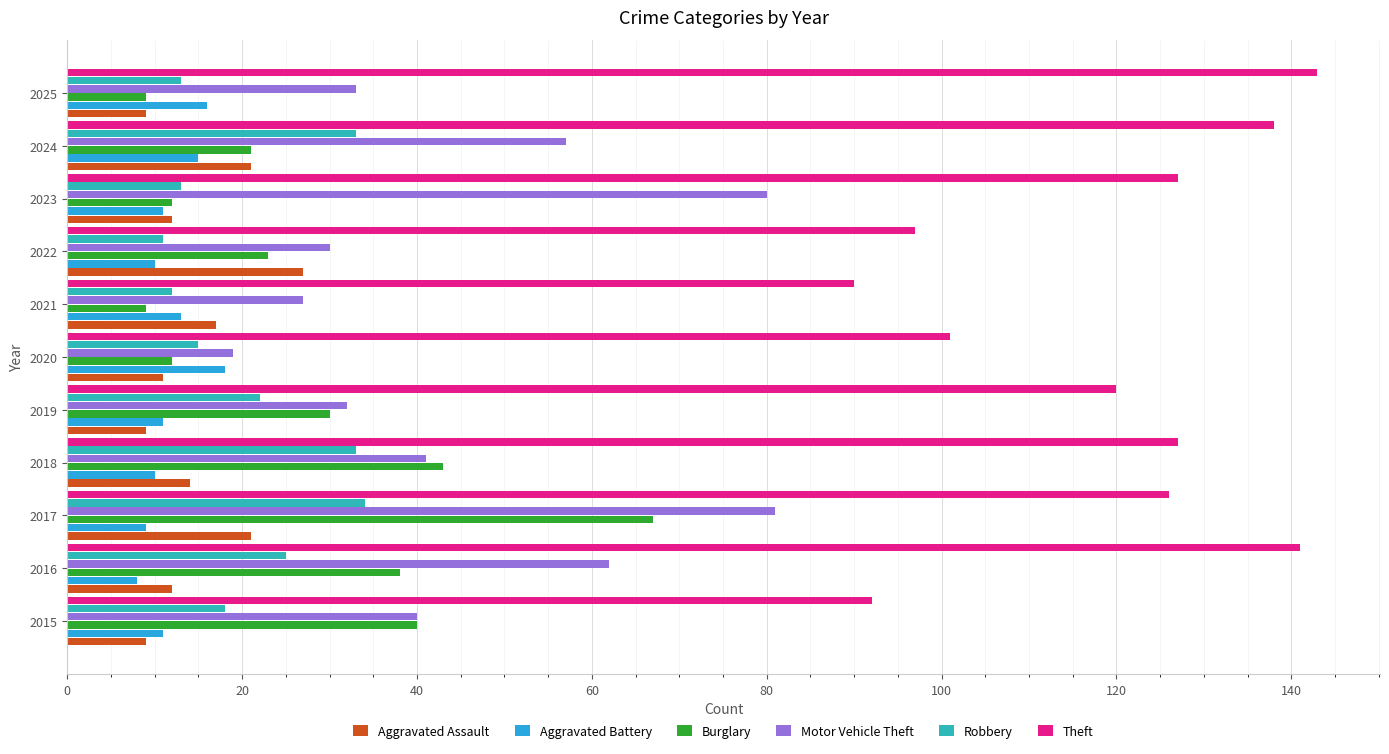

Which series has the largest range (max minus min)?

Motor Vehicle Theft